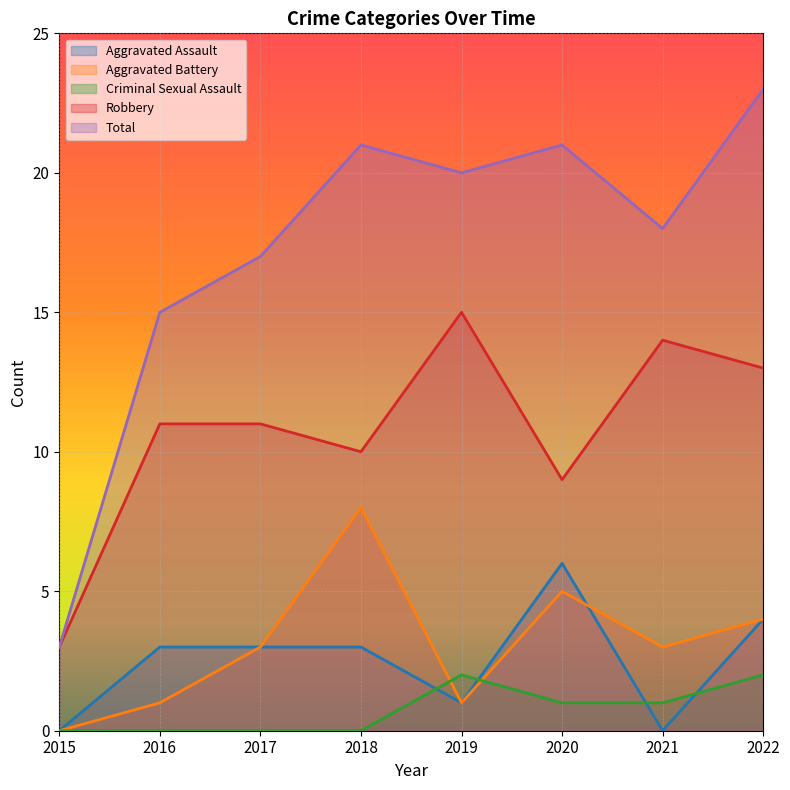

At which category is the sum across all series the highest?

2022